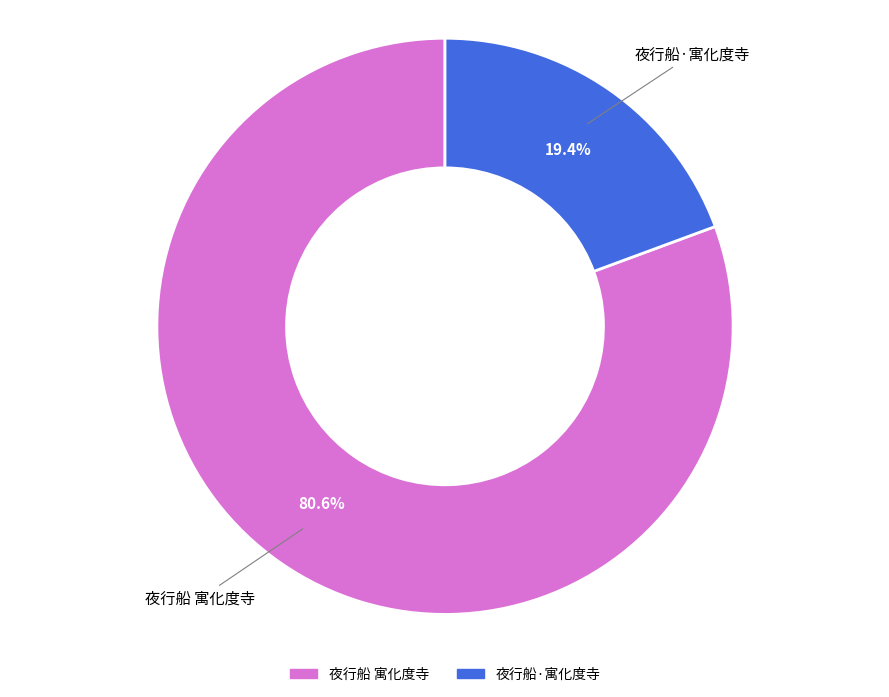

To the nearest percent, what is the difference between the largest and smallest slice percentages?

61%